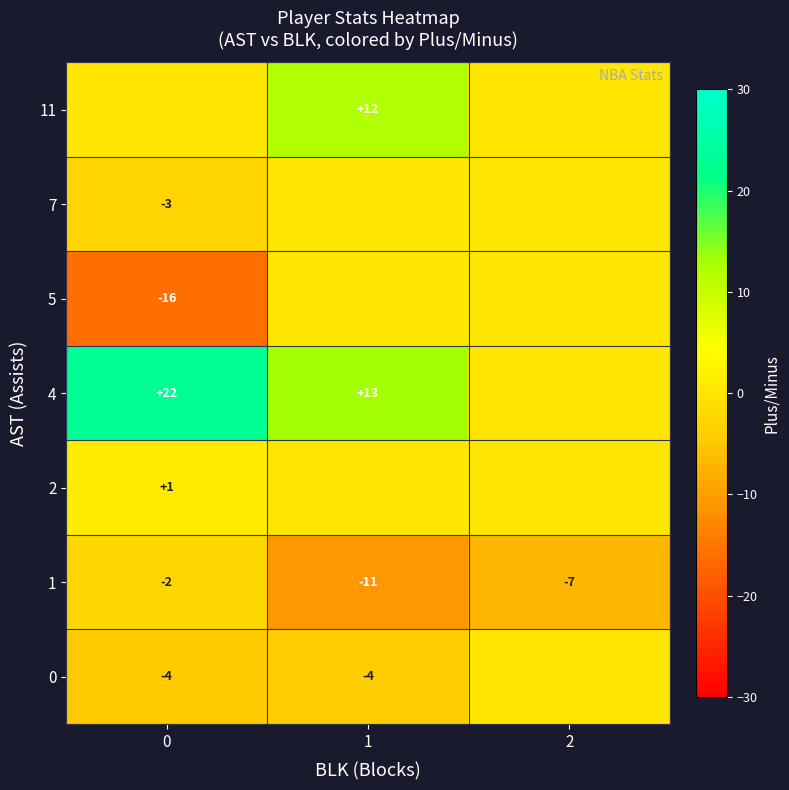

What is the sum of the 1 values at 0 and 2?

-9